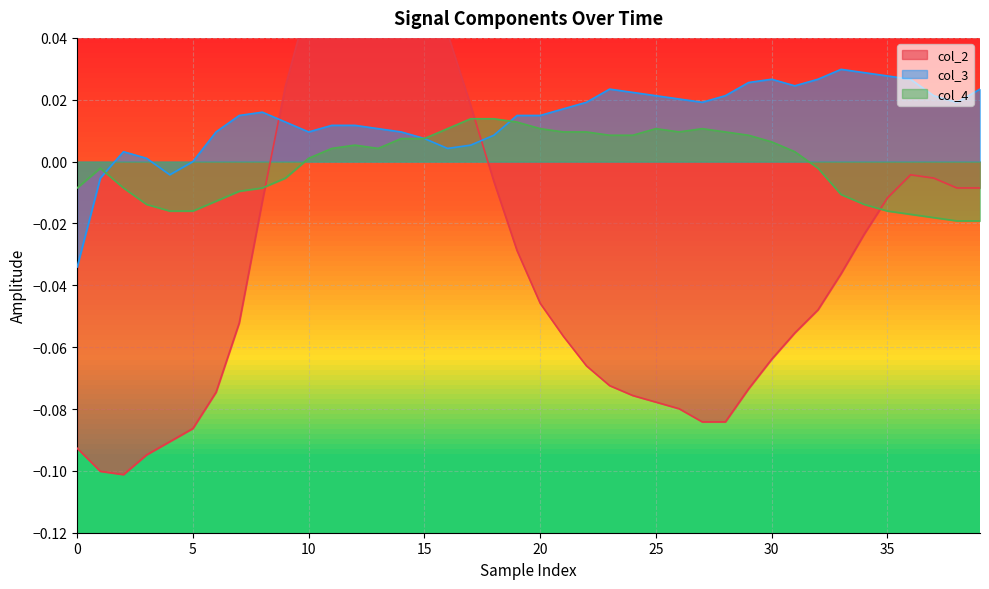

Reading left to right, what are all the values shown in this chart?

col_2: -0.1	-0.1	-0.1	-0.1	-0.1	-0.1	-0.1	-0.1	-0.0	0.0	0.1	0.1	0.1	0.1	0.1	0.1	0.0	0.0	-0.0	-0.0	-0.0	-0.1	-0.1	-0.1	-0.1	-0.1	-0.1	-0.1	-0.1	-0.1	-0.1	-0.1	-0.0	-0.0	-0.0	-0.0	-0.0	-0.0	-0.0	-0.0
col_3: -0.0	-0.0	0.0	0.0	-0.0	0.0	0.0	0.0	0.0	0.0	0.0	0.0	0.0	0.0	0.0	0.0	0.0	0.0	0.0	0.0	0.0	0.0	0.0	0.0	0.0	0.0	0.0	0.0	0.0	0.0	0.0	0.0	0.0	0.0	0.0	0.0	0.0	0.0	0.0	0.0
col_4: -0.0	-0.0	-0.0	-0.0	-0.0	-0.0	-0.0	-0.0	-0.0	-0.0	0.0	0.0	0.0	0.0	0.0	0.0	0.0	0.0	0.0	0.0	0.0	0.0	0.0	0.0	0.0	0.0	0.0	0.0	0.0	0.0	0.0	0.0	-0.0	-0.0	-0.0	-0.0	-0.0	-0.0	-0.0	-0.0